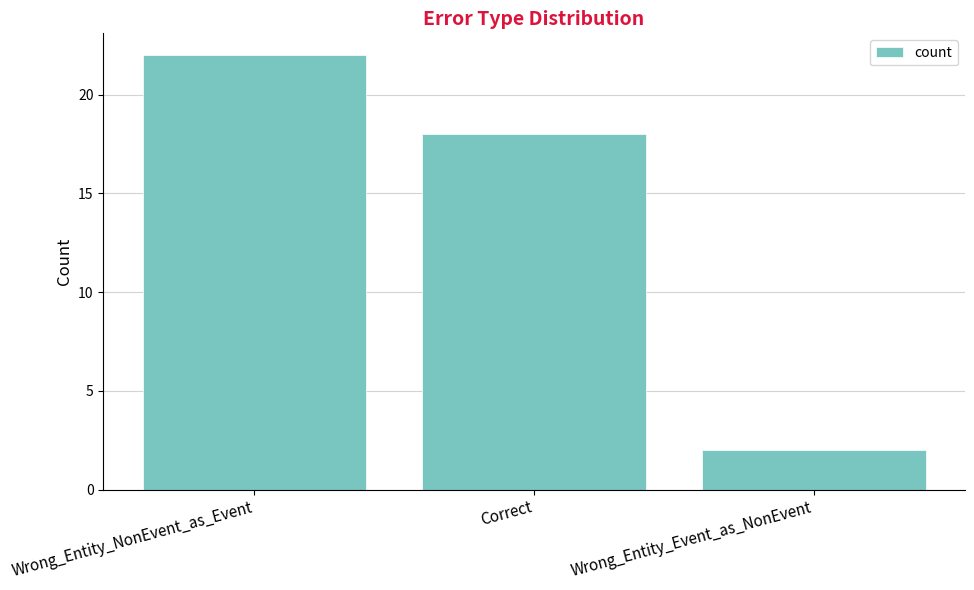

How many values are between 2 and 22?

3